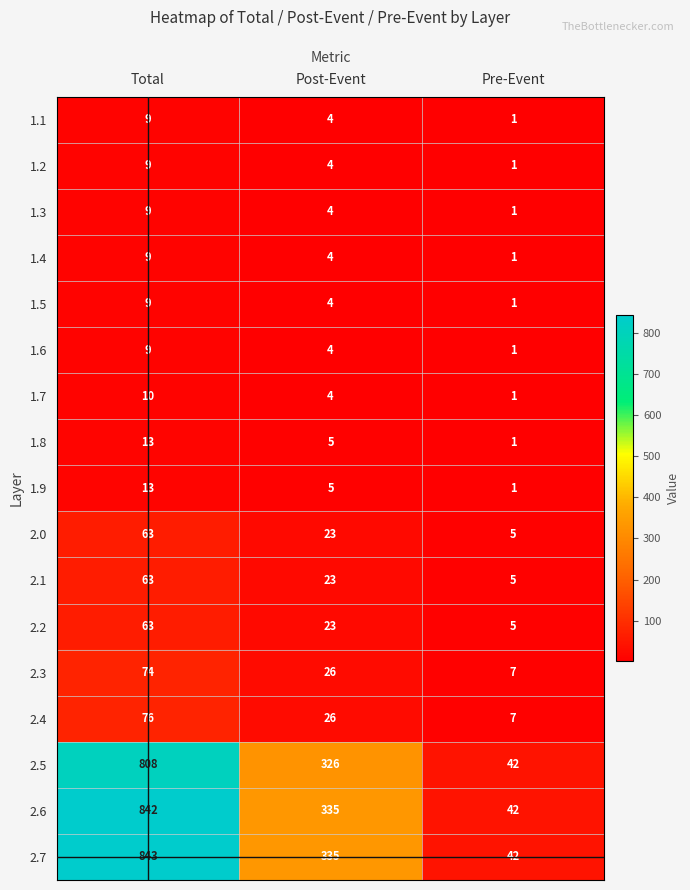

What is the spread (max minus min) of values at Total?

834